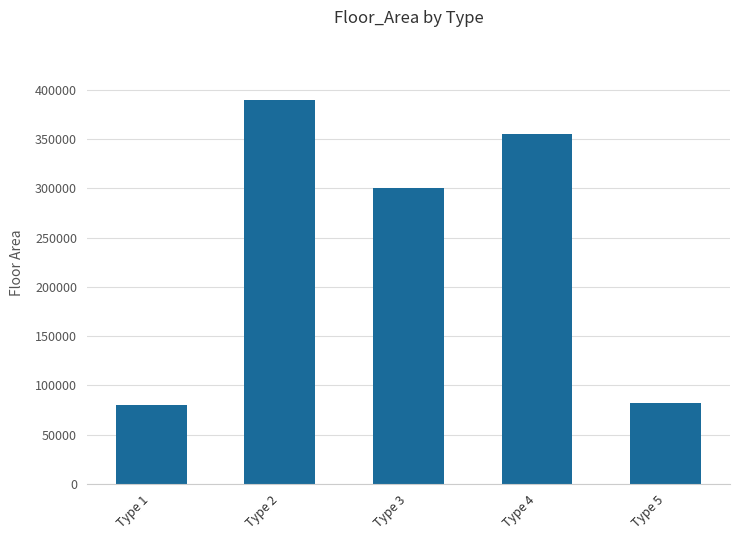

What is the difference between the maximum and second lowest values?

307011